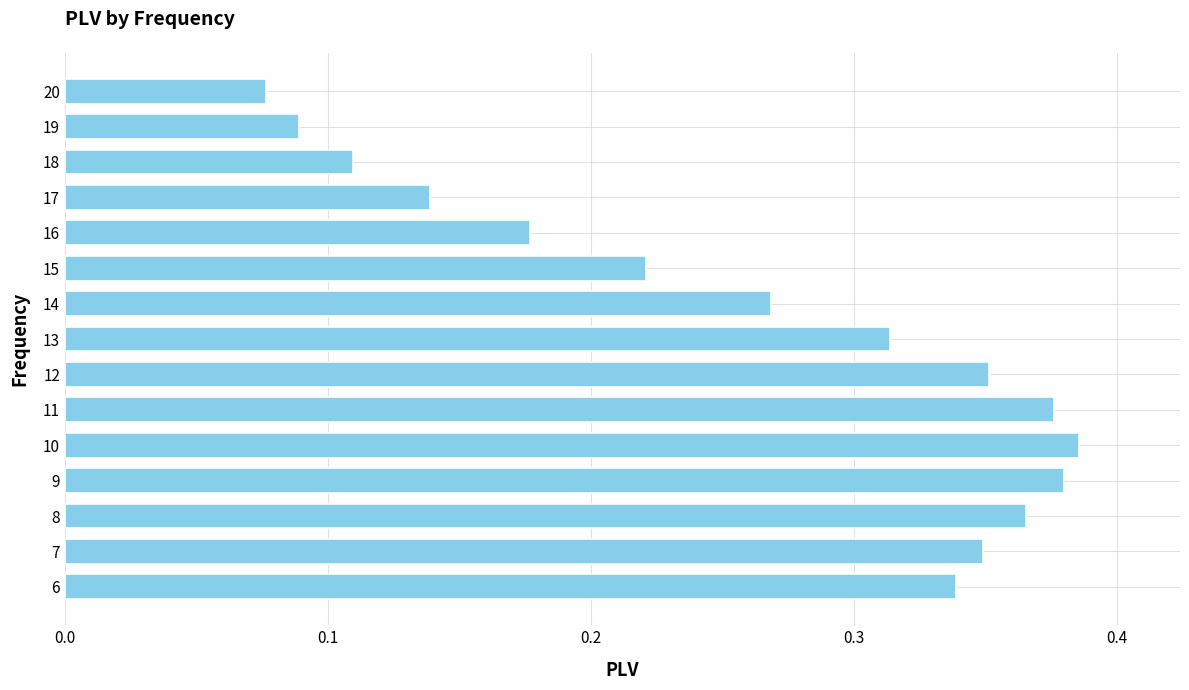

The chart shows a value of 0.1 at 11. True or false?

False